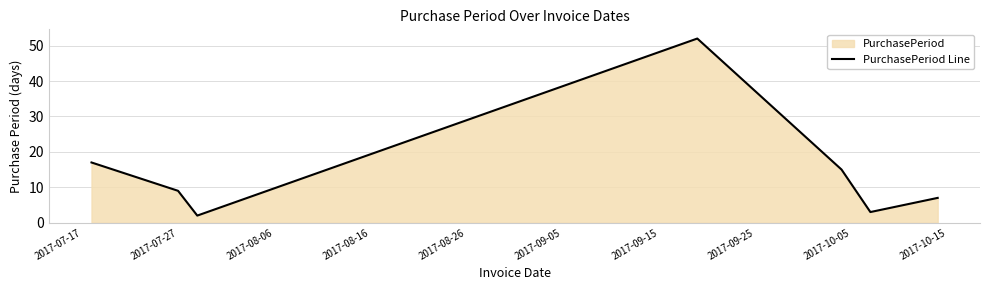

What is the greatest value displayed?

52